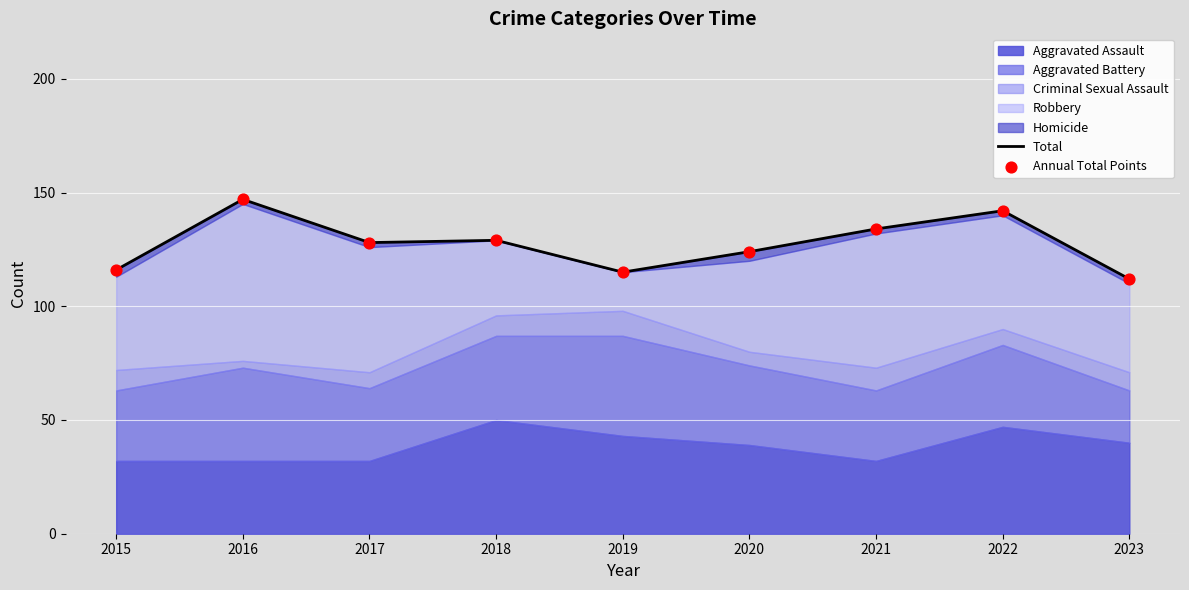

Is the value of Annual Total Points at 2021 greater than the value of Total at 2018?

Yes